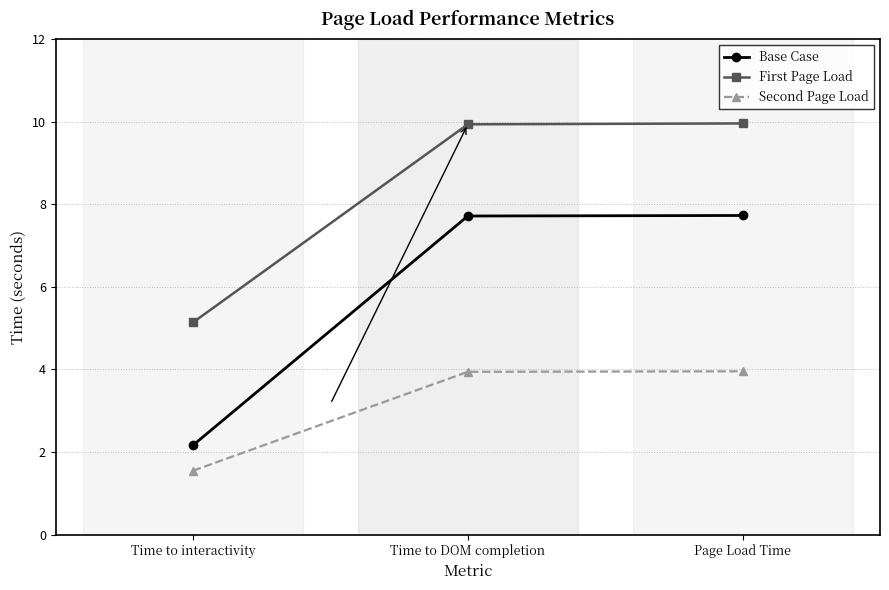

What is the label of the 2nd point from the left?

Time to DOM completion